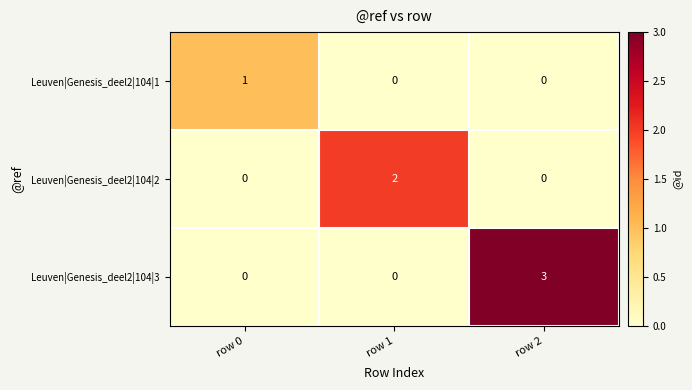

Reading left to right, what are all the values shown in this chart?

Leuven|Genesis_deel2|104|1: row 0=1	row 1=0	row 2=0
Leuven|Genesis_deel2|104|2: row 0=0	row 1=2	row 2=0
Leuven|Genesis_deel2|104|3: row 0=0	row 1=0	row 2=3